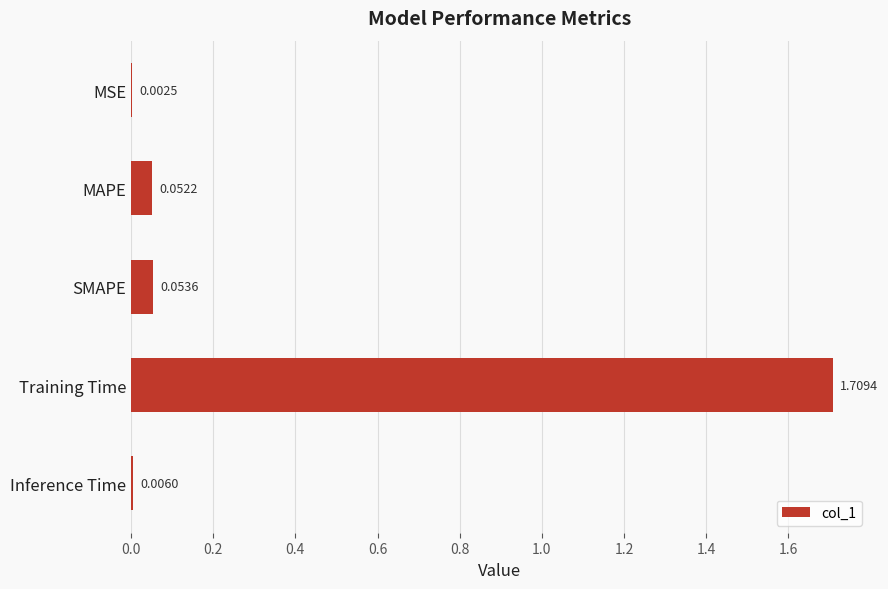

Which category has the highest value across all series?

Training Time